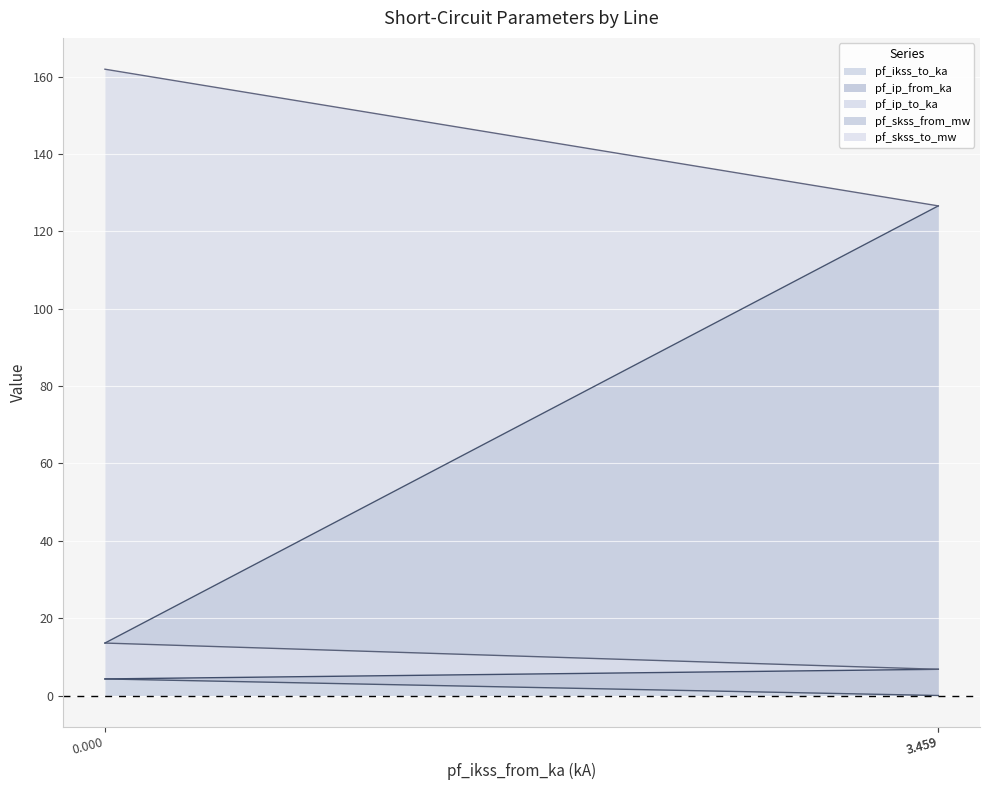

Does the chart display data point markers on the line(s)?

No